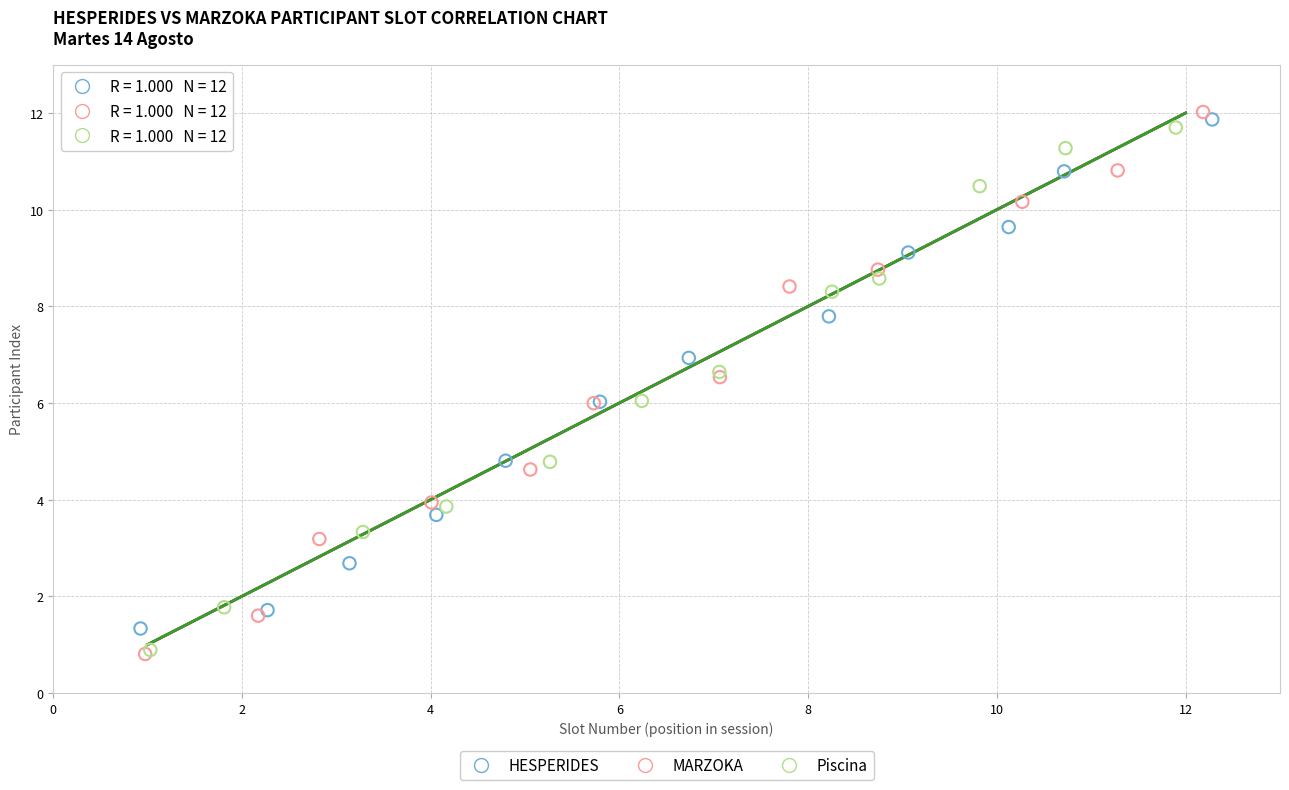

Which series has the largest Y range (max minus min)?

MARZOKA